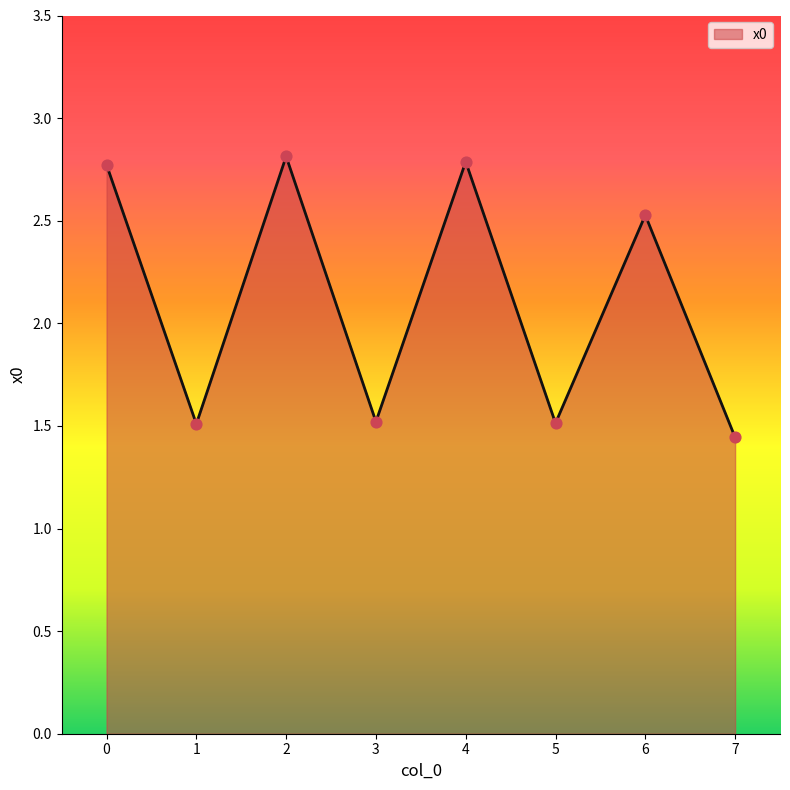

What is the change in value from 3 to 6?

+1.0